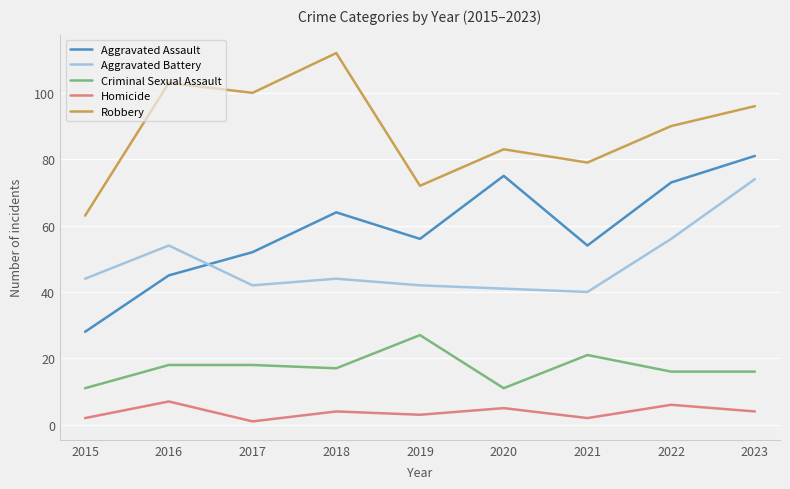

In Robbery, how many points are higher than both neighbors (excluding endpoints)?

3